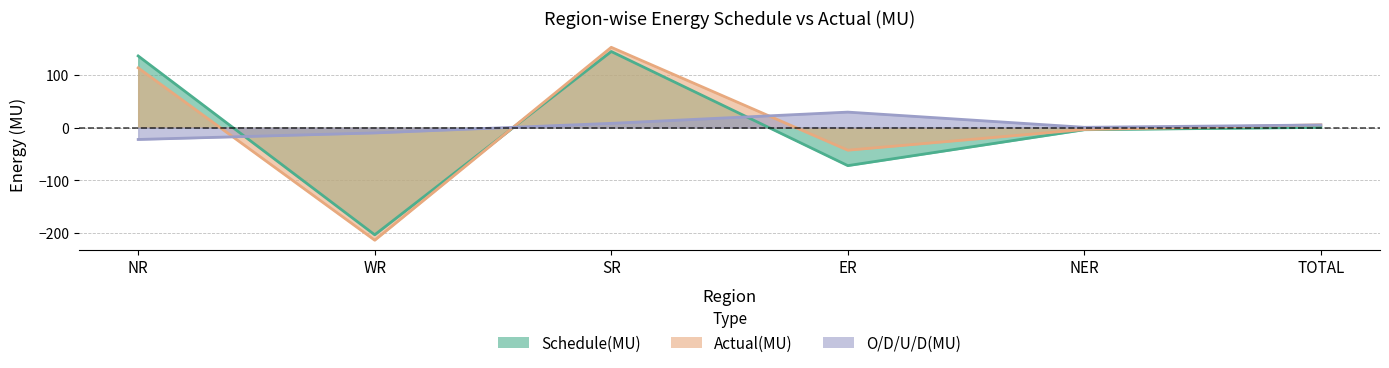

Between which two adjacent categories do Actual(MU) and Schedule(MU) first intersect?

WR and SR